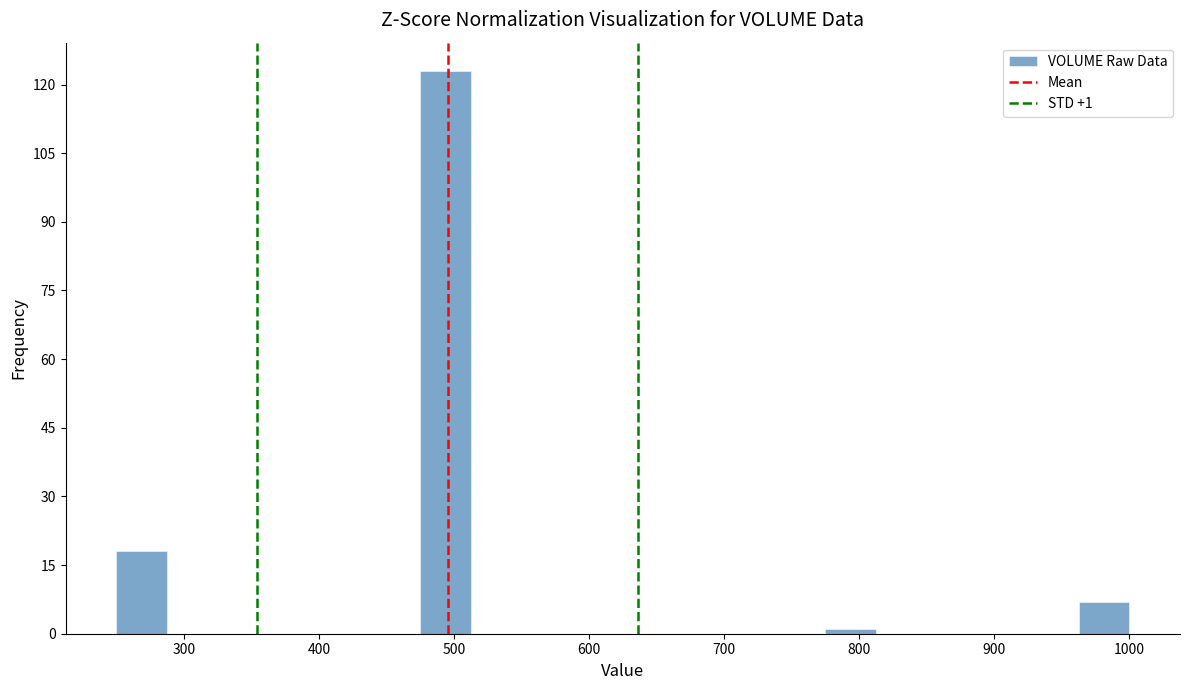

Around what value on the x-axis is the tallest bar? Give the approximate position of its centre, as read against the axis.

490